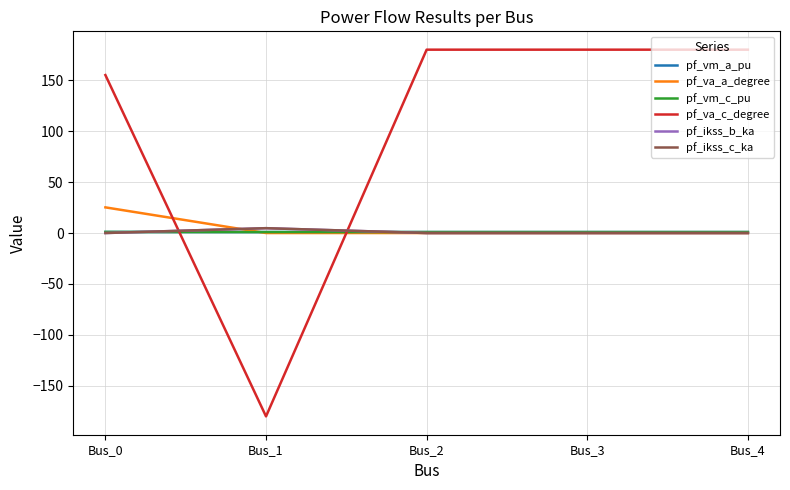

Where is pf_va_a_degree nearest to the value 12?

Bus_3